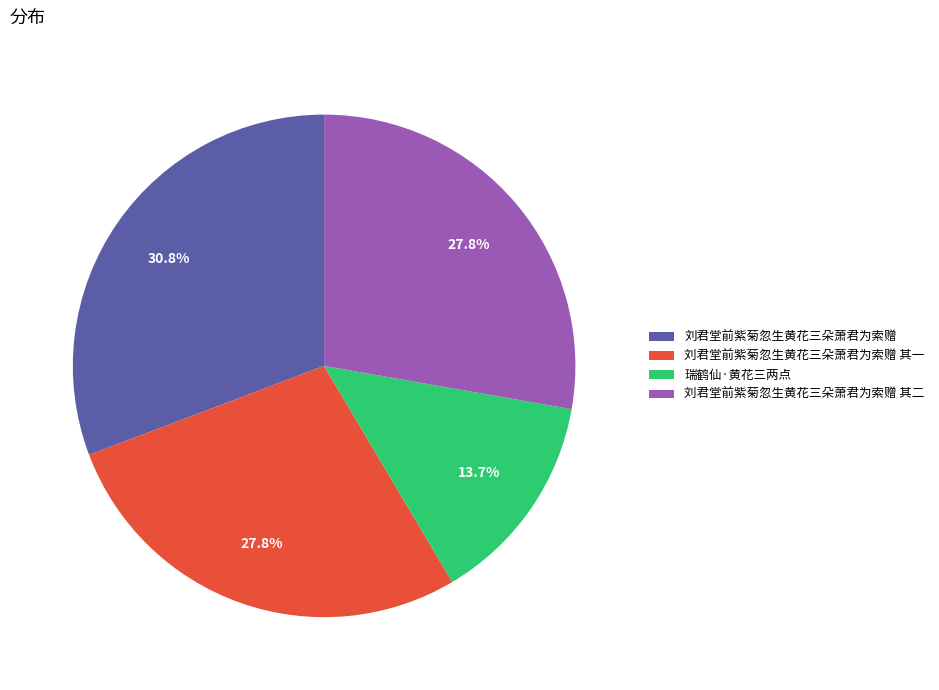

To the nearest percent, what is the difference between the 刘君堂前紫菊忽生黄花三朵萧君为索赠 and 刘君堂前紫菊忽生黄花三朵萧君为索赠 其一 slice percentages?

3%